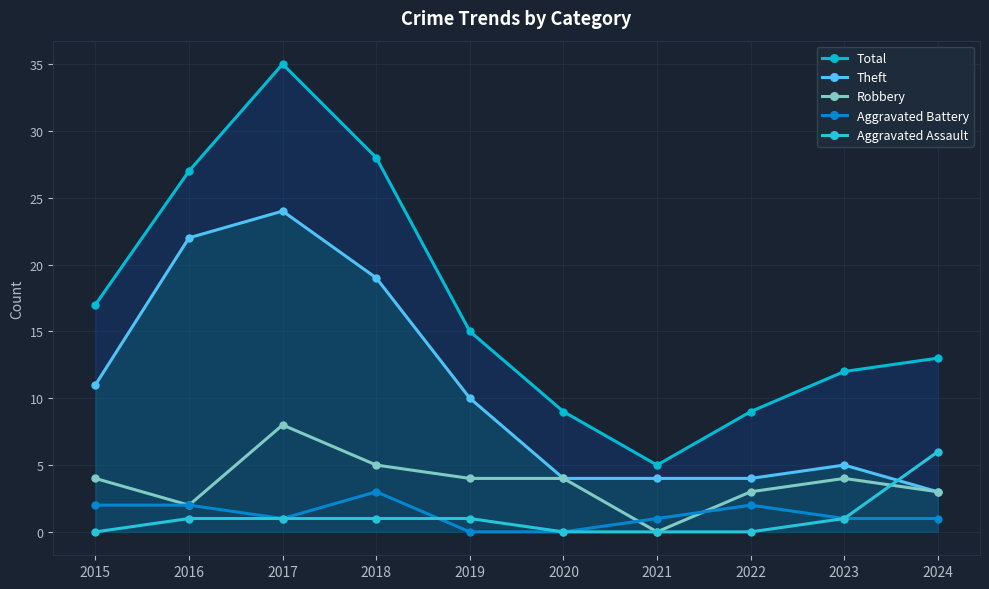

What is the total value across all series at 2019?

30